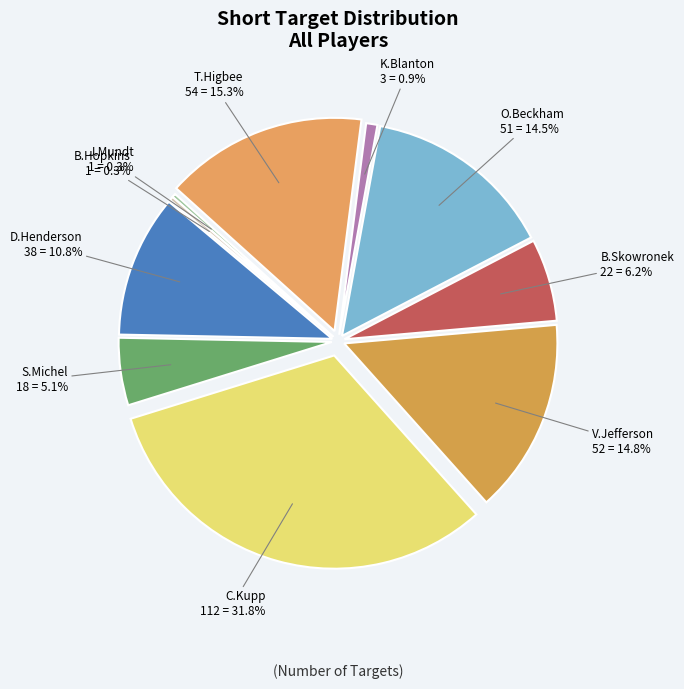

Approximately how many times larger is the value at D.Henderson compared to C.Kupp?

0.3